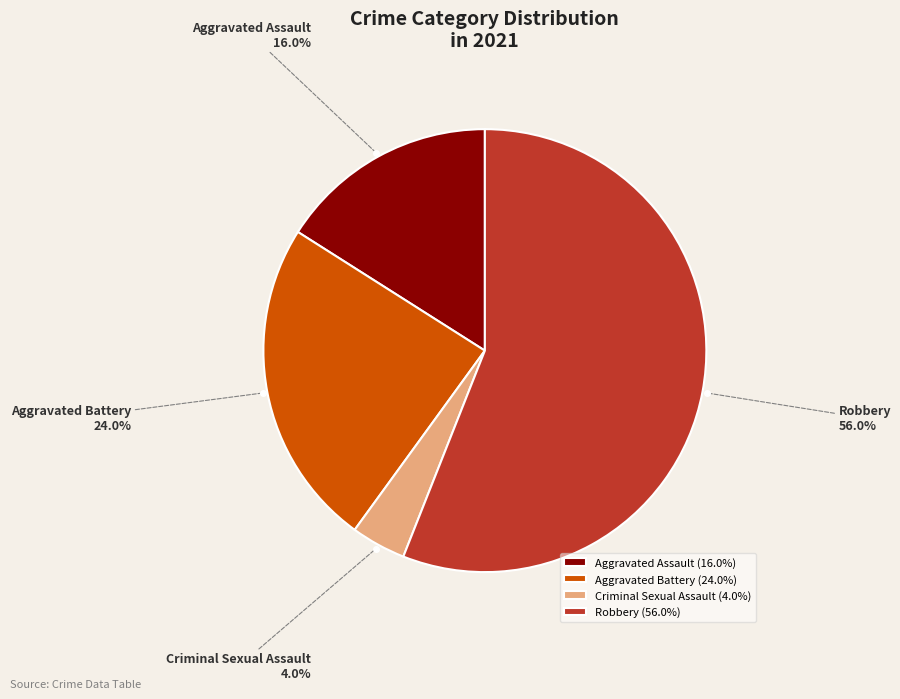

Is it true that Robbery is 56% of the pie?

True